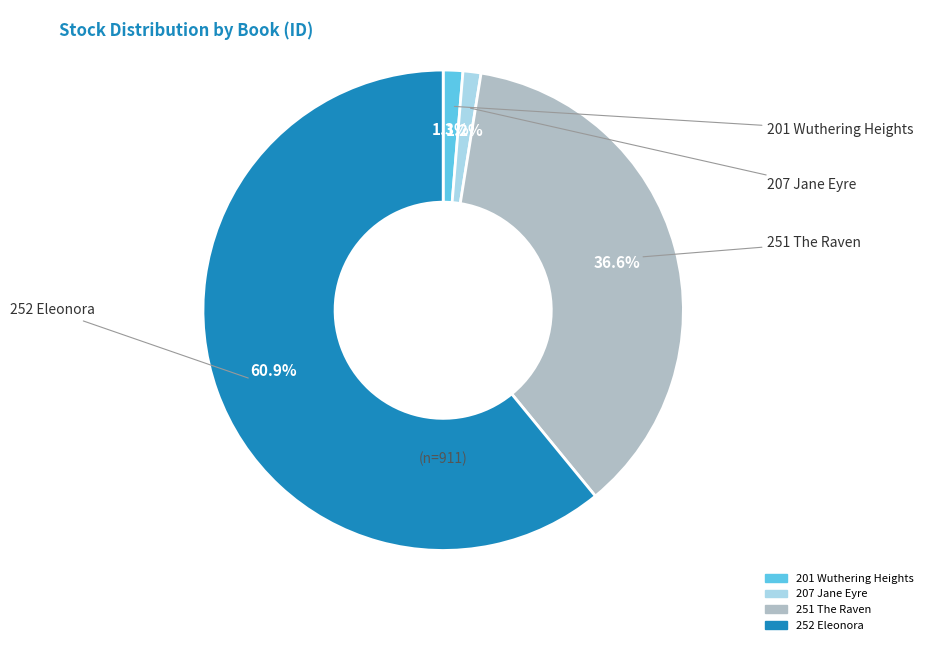

What percentage do 251 The Raven and 207 Jane Eyre together represent?

37.8%